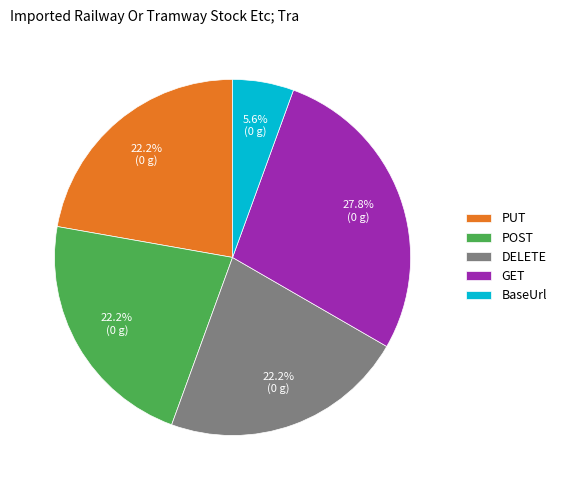

Which category has the smallest portion of the pie?

BaseUrl